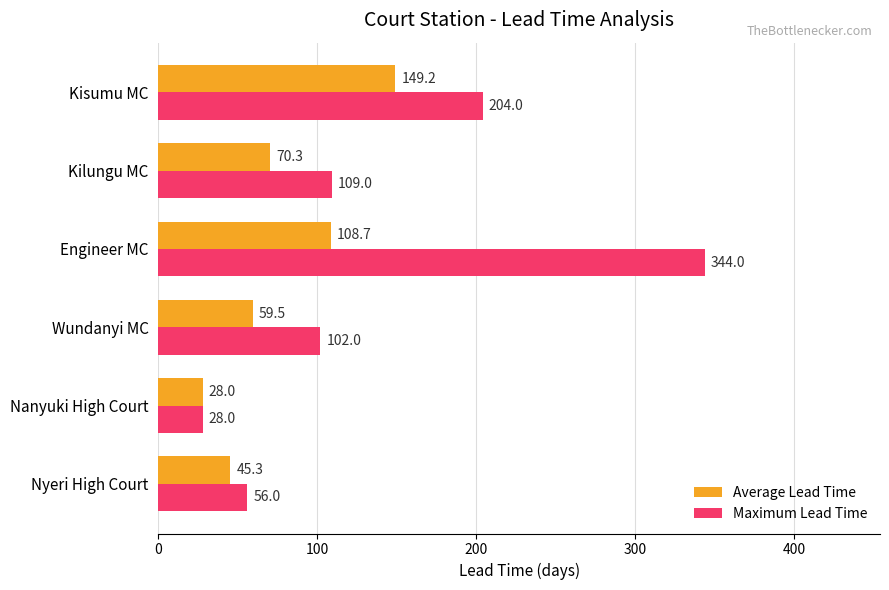

The Maximum Lead Time series shows 56.0 at Nyeri High Court. True or false?

True